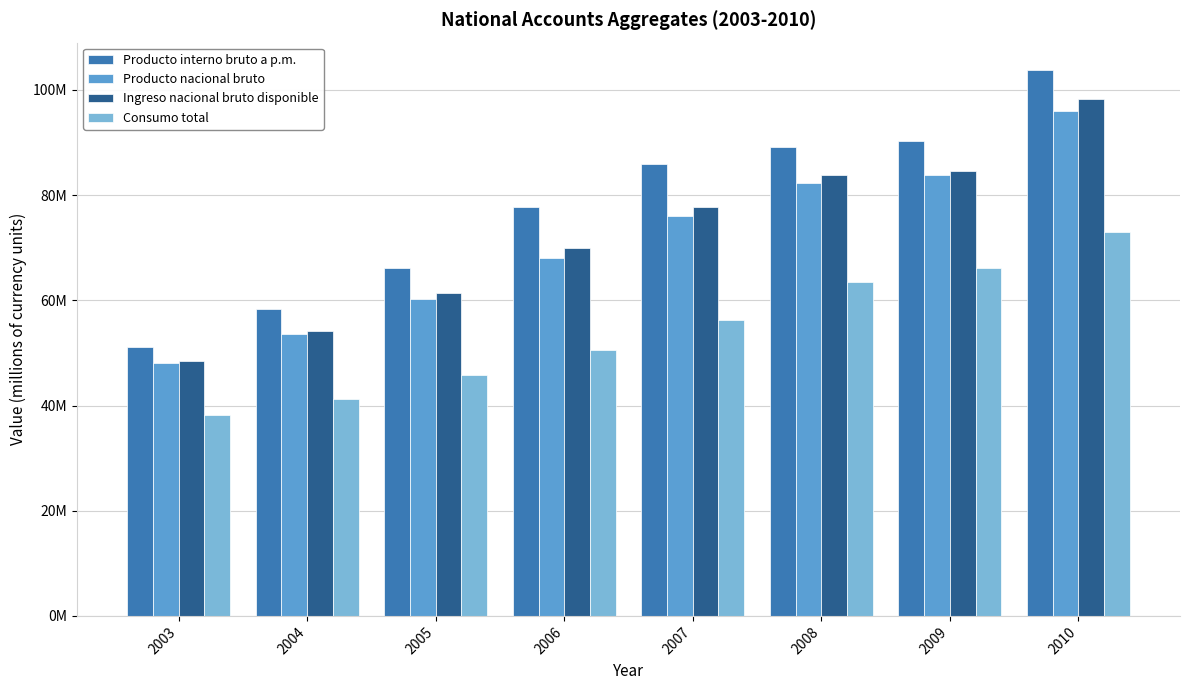

Are the bars grouped side by side (vs. stacked)?

Yes